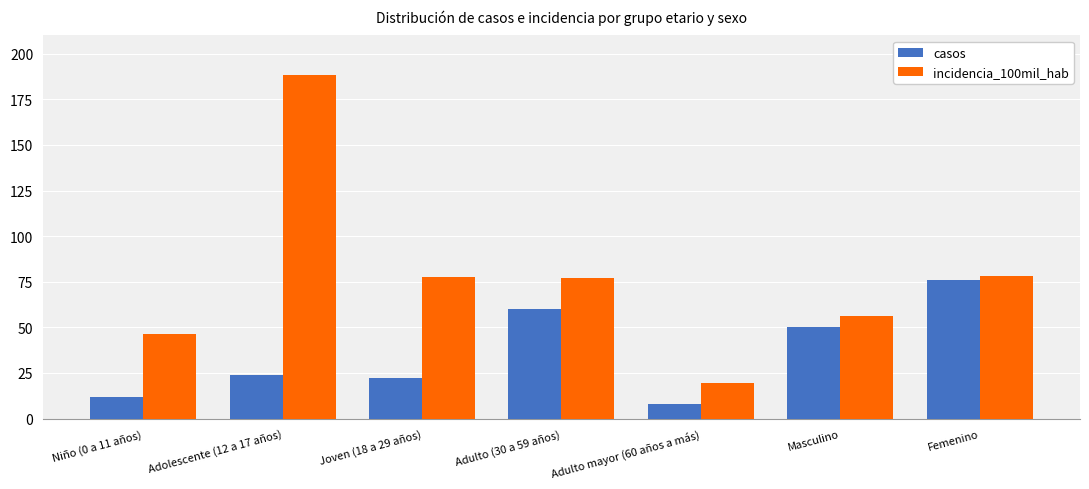

Is the value of casos at Niño (0 a 11 años) greater than the value of incidencia_100mil_hab at Masculino?

No